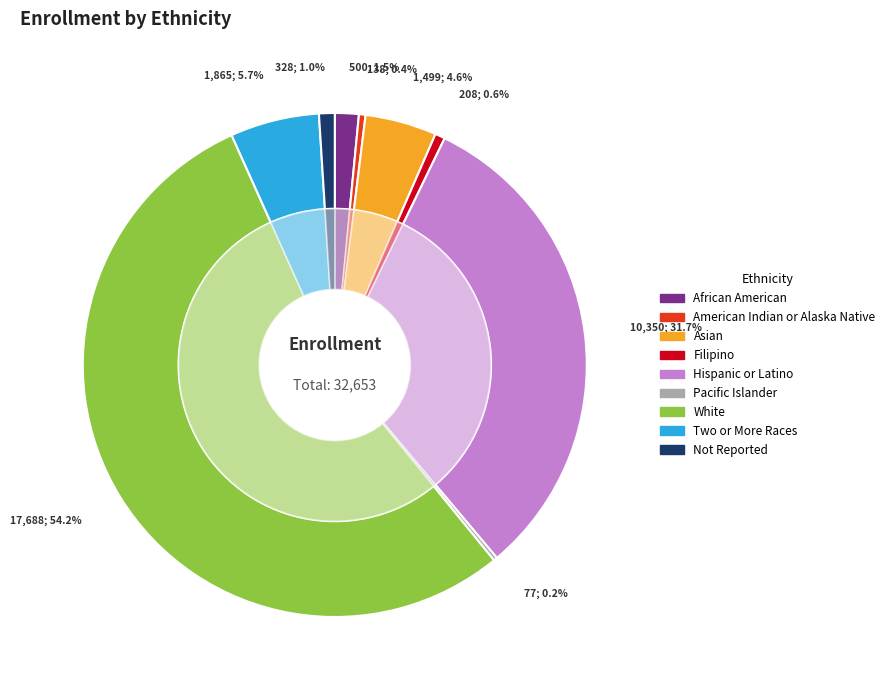

True or false: White accounts for 54% of the total.

True